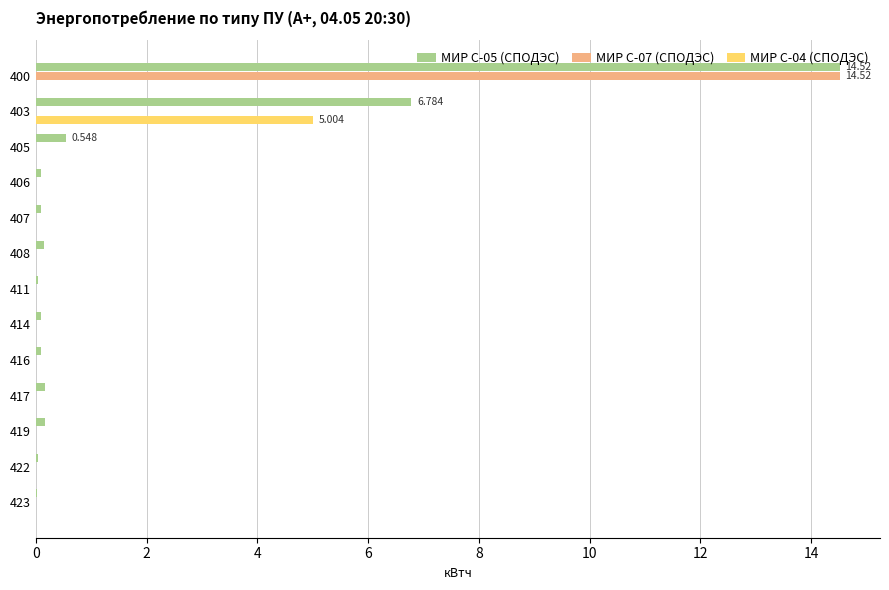

Is the value of МИР С-07 (СПОДЭС) at 405 greater than the value of МИР С-05 (СПОДЭС) at 403?

No